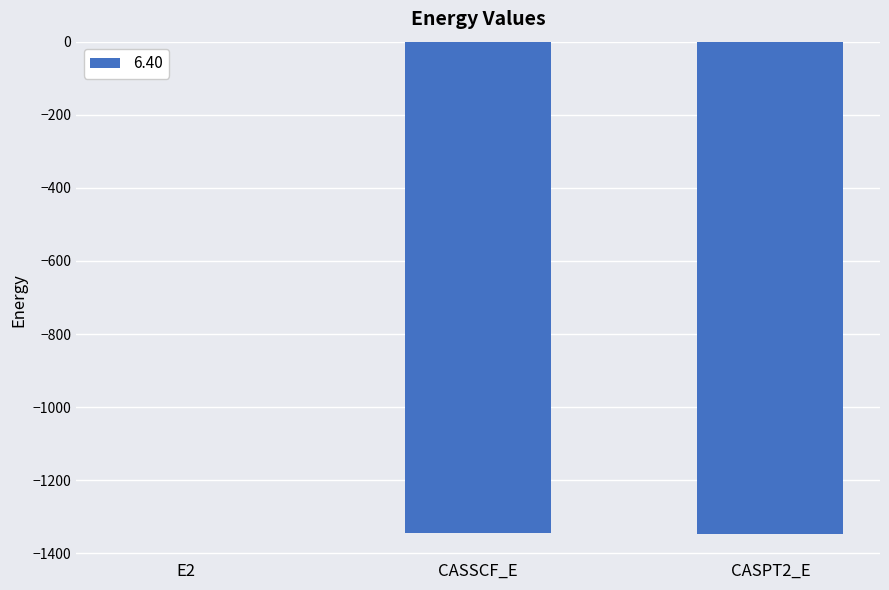

Is it true that the value at CASSCF_E is -1345.4?

True